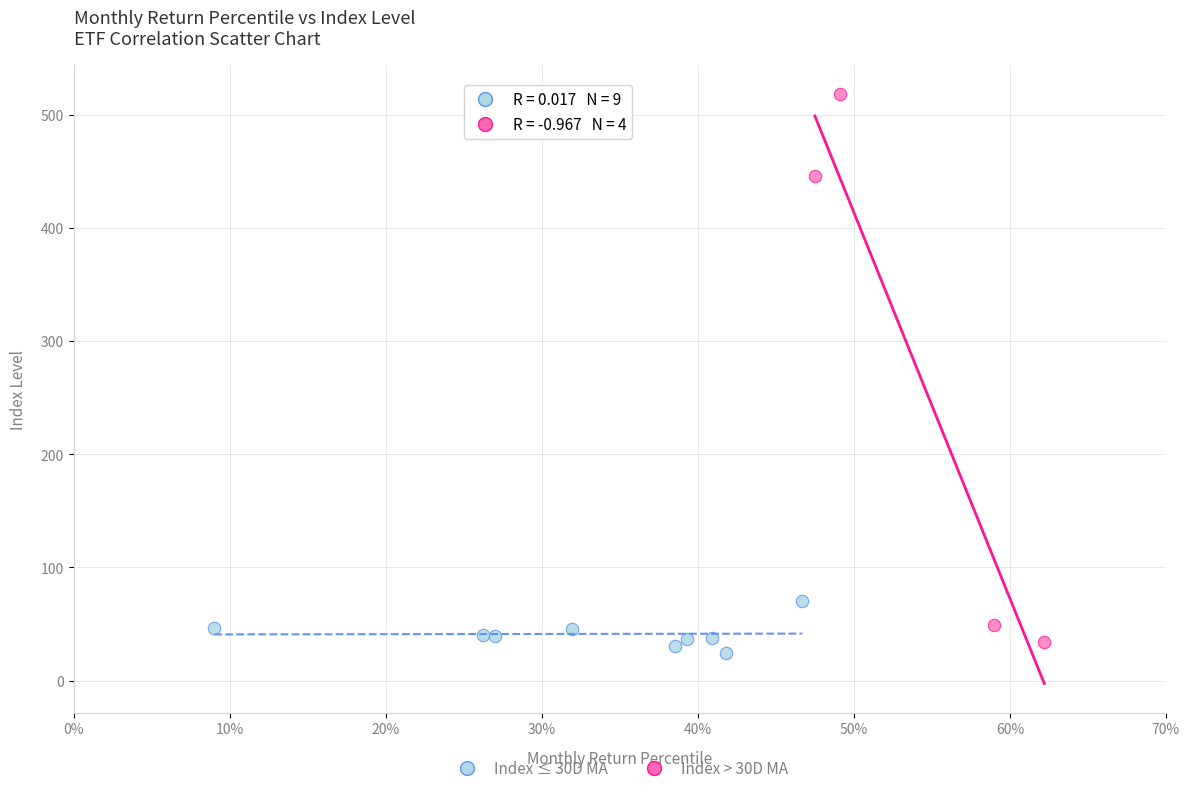

Which series has the widest spread of Y values?

Index > 30D MA